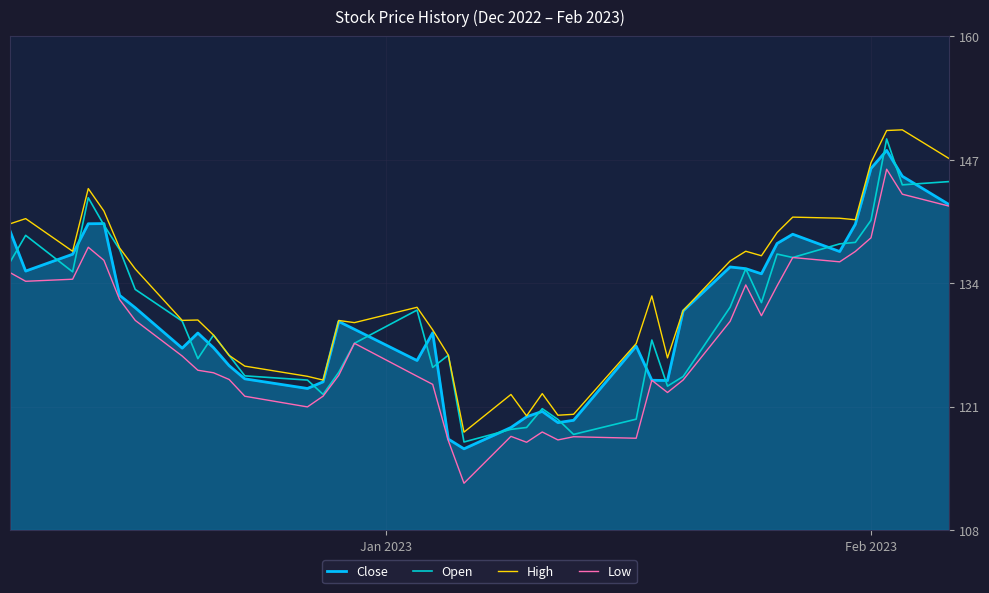

Reading left to right, transcribe all the data shown in this chart.

Close: 140.2	135.9	137.7	140.9	140.9	133.3	131.9	127.6	129.2	127.7	125.8	124.3	123.3	124.0	130.5	129.7	126.3	129.3	117.9	116.9	119.2	120.3	120.9	119.7	119.9	127.8	124.2	124.2	131.6	136.3	136.1	135.6	138.8	139.8	138.0	140.9	146.8	148.8	146.0	143.0
Open: 136.8	139.7	135.8	143.7	140.8	138.2	133.9	130.5	126.5	129.0	126.8	124.7	124.2	122.7	125.0	128.2	131.7	125.6	126.9	117.6	119.0	119.2	121.2	120.0	118.4	120.0	128.5	123.6	124.6	132.0	136.1	132.5	137.7	137.3	138.8	138.9	141.3	150.0	145.1	145.4
High: 140.9	141.5	138.0	144.7	142.3	138.3	136.1	130.6	130.6	129.0	126.8	125.7	124.6	124.2	130.6	130.4	132.0	129.6	126.9	118.7	122.7	120.4	122.8	120.5	120.6	128.1	133.2	126.6	131.7	136.9	138.0	137.5	140.0	141.6	141.5	141.4	147.5	150.9	151.0	147.9
Low: 135.7	134.8	135.0	138.4	137.0	132.8	130.6	126.8	125.3	125.0	124.3	122.5	121.3	122.5	124.7	128.2	124.6	123.8	117.7	113.2	118.2	117.6	118.7	117.8	118.2	118.0	124.2	122.9	124.2	130.5	134.4	131.1	134.3	137.3	136.9	138.0	139.4	146.8	144.1	142.8